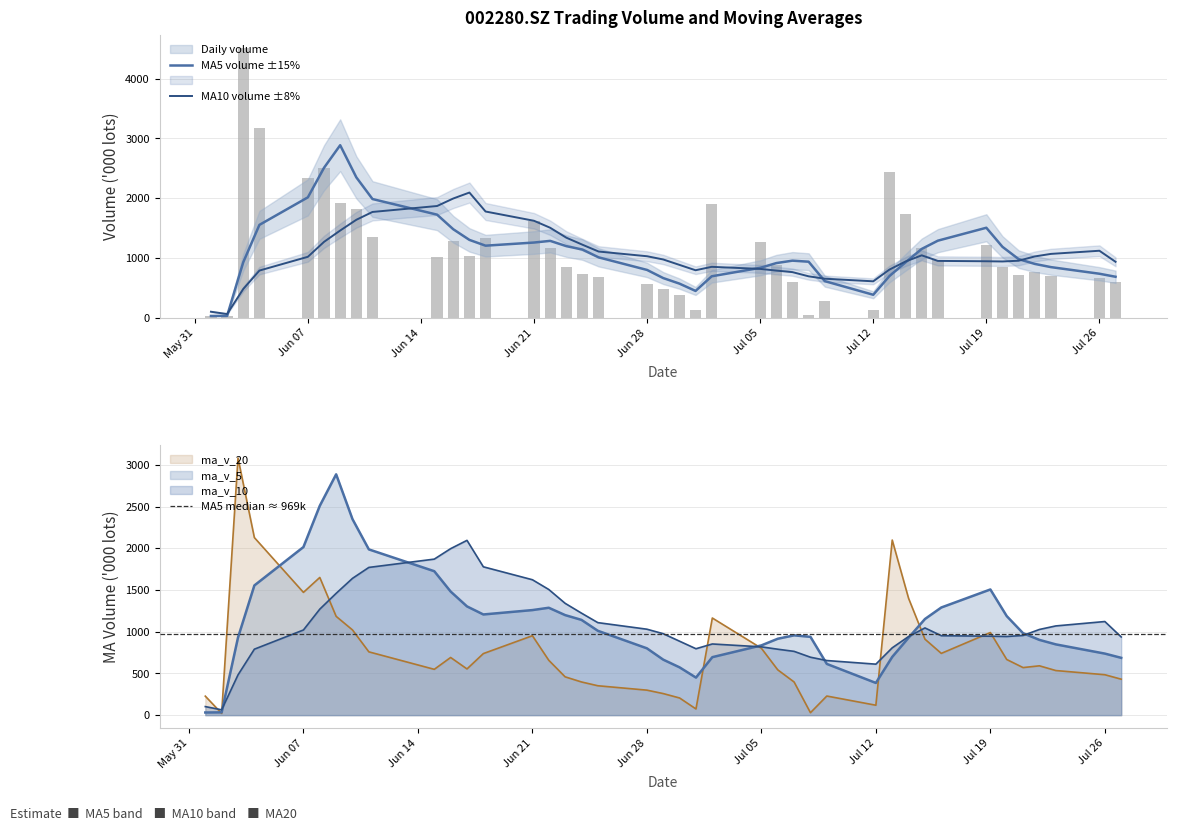

What is the approximate value of ma_v_10 at 20210709?

654.5